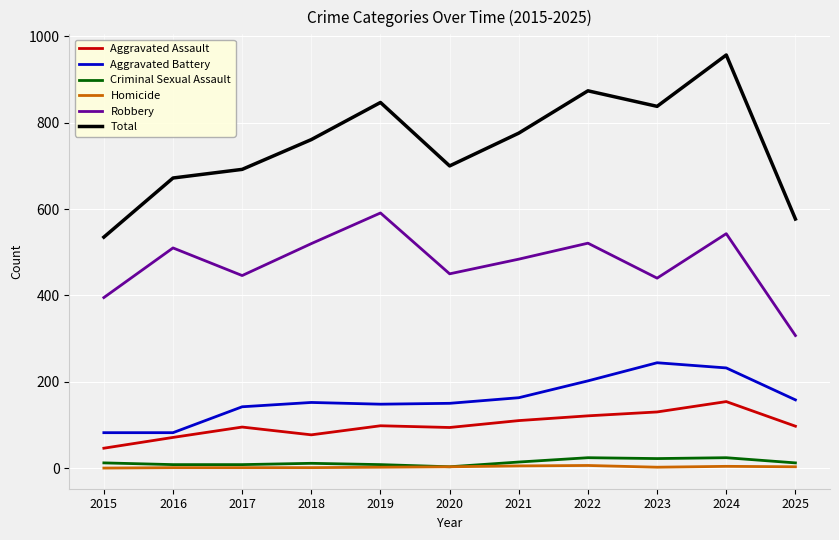

How many values in the Robbery series are below 484?

5